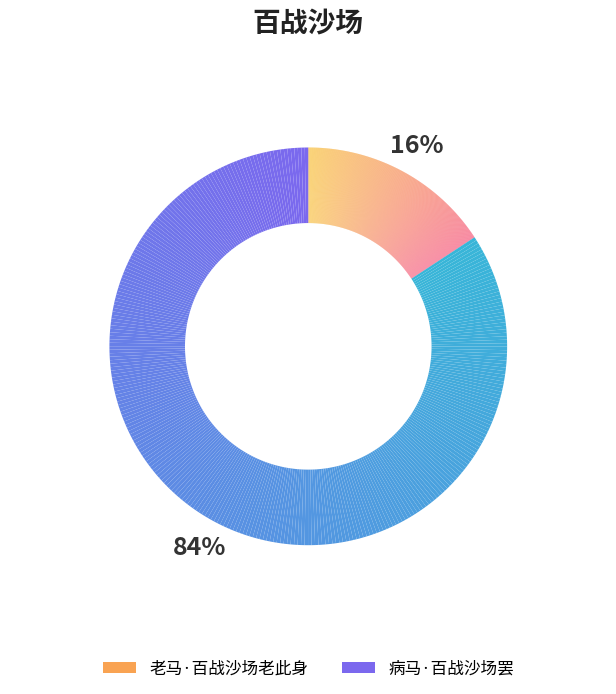

What is the change in value from 老马·百战沙场老此身 to 病马·百战沙场罢?

+244402